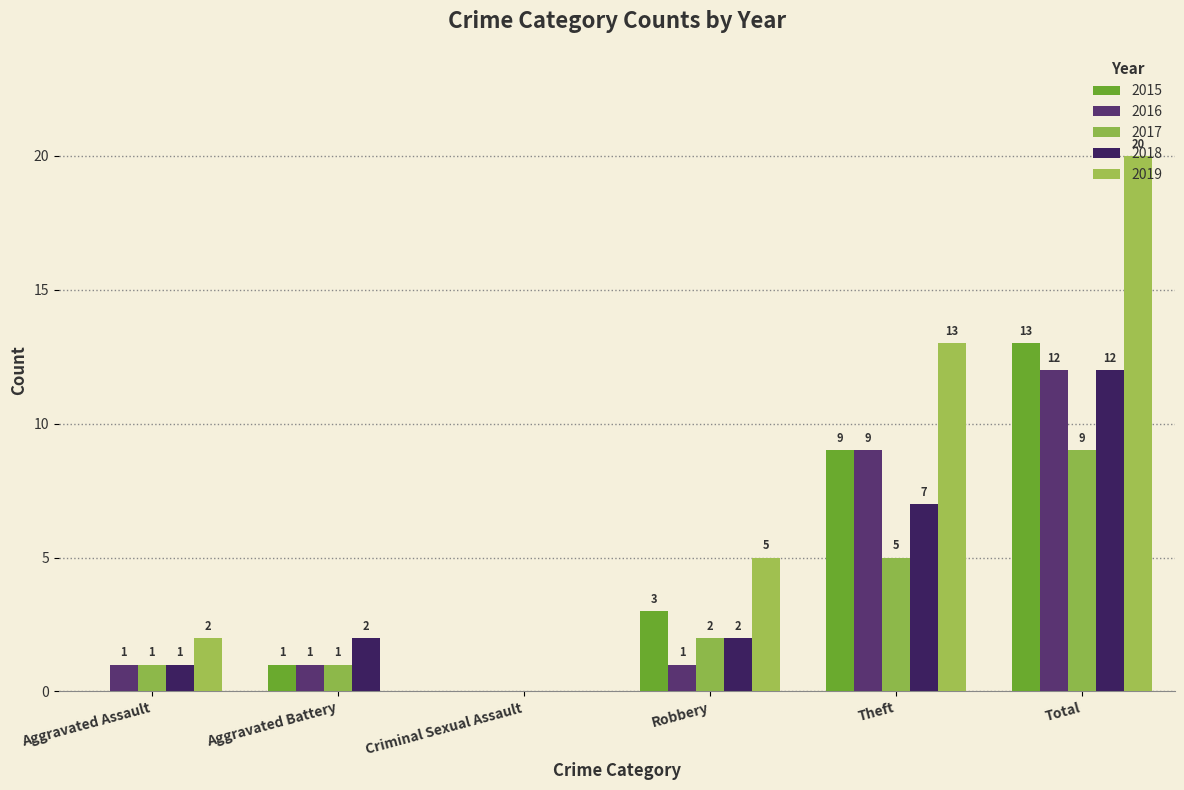

Which series has the largest range (max minus min)?

2019